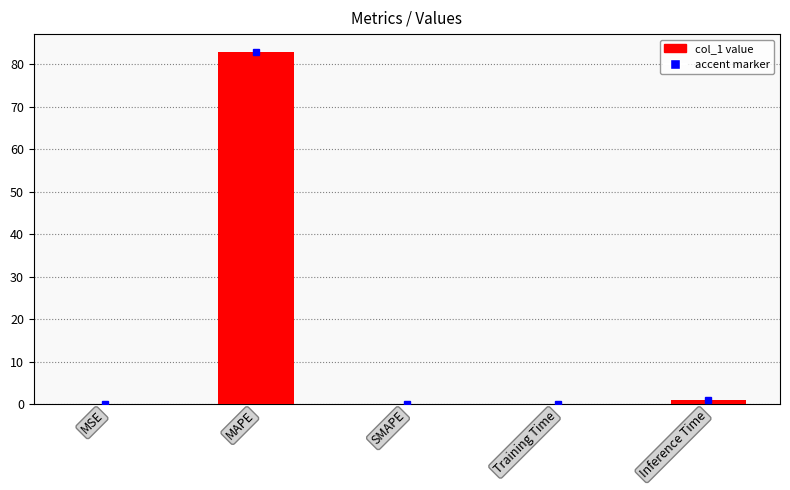

What is the sum of the values at SMAPE and MAPE?

82.9